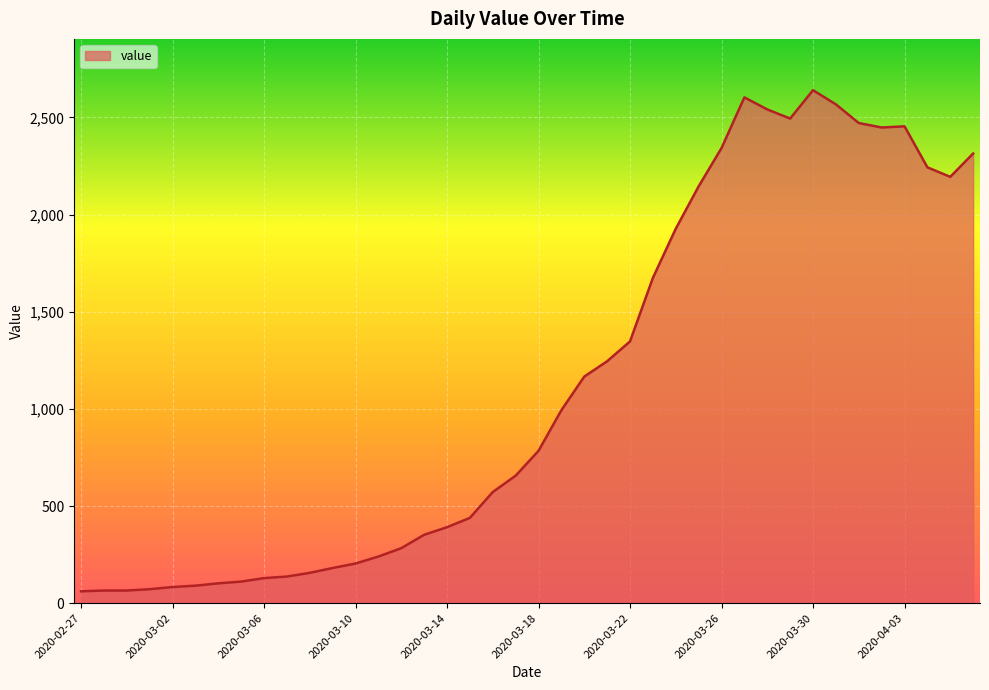

What is the maximum value shown in the chart?

2640